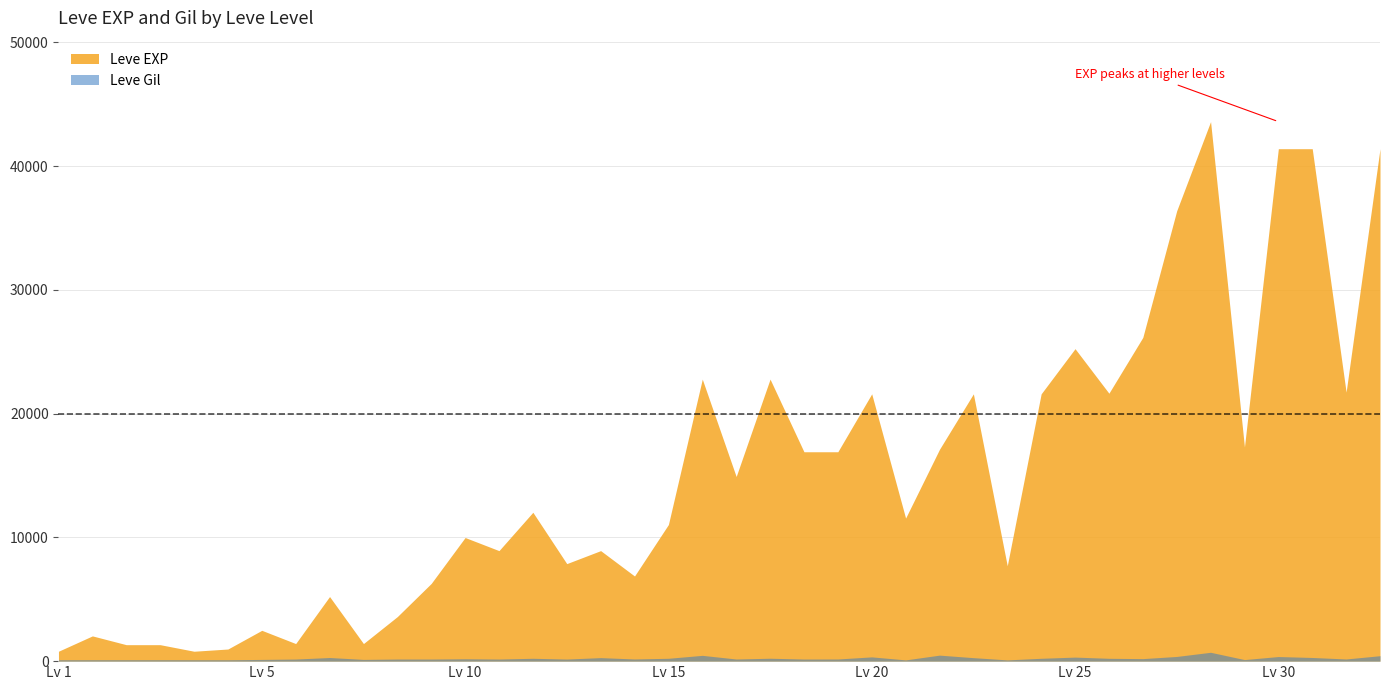

Which series has the largest total across all categories?

Leve EXP